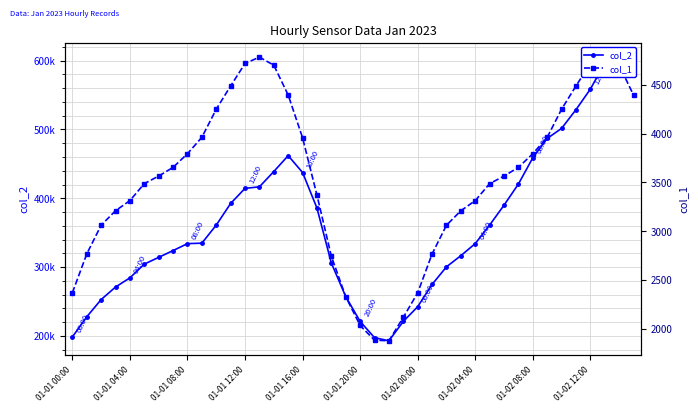

True or false: col_1 and col_2 cross at least once.

False